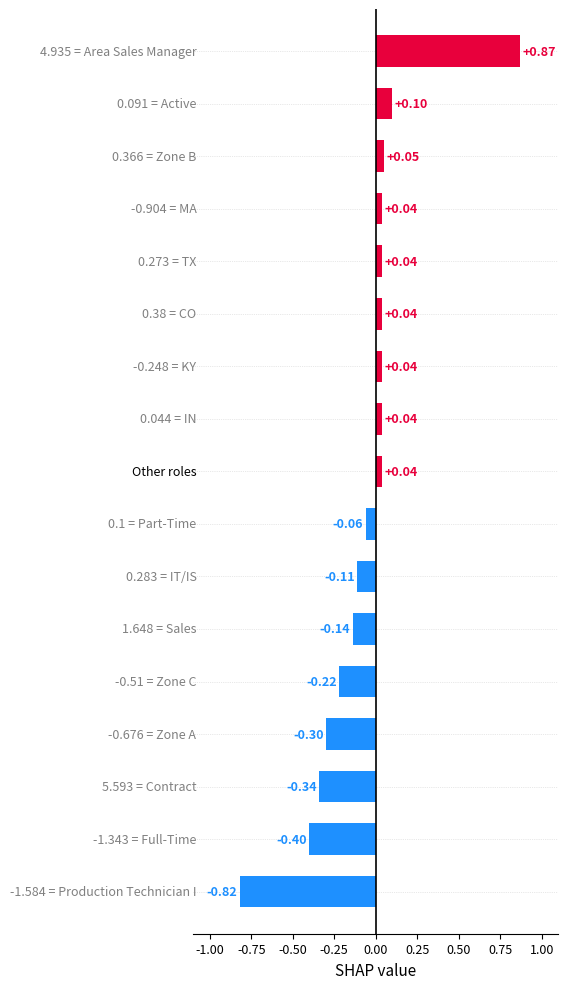

How many values are above zero?

9